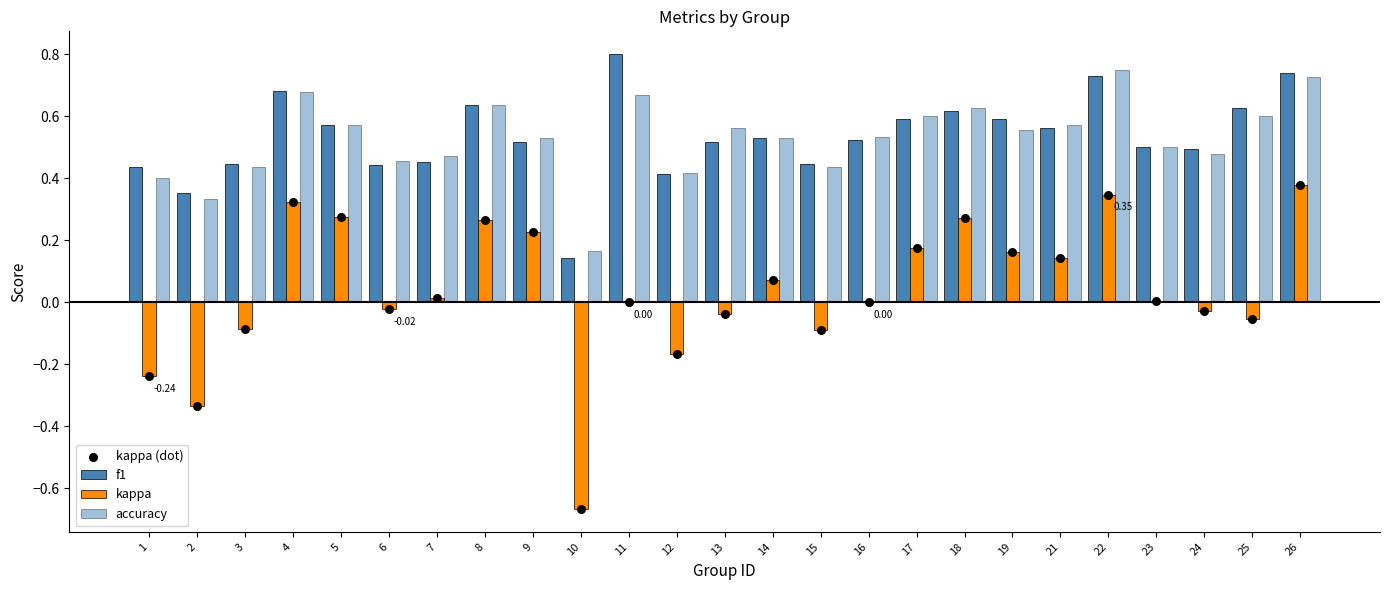

What are all the series names shown in the legend?

f1, kappa, accuracy, kappa (dot)